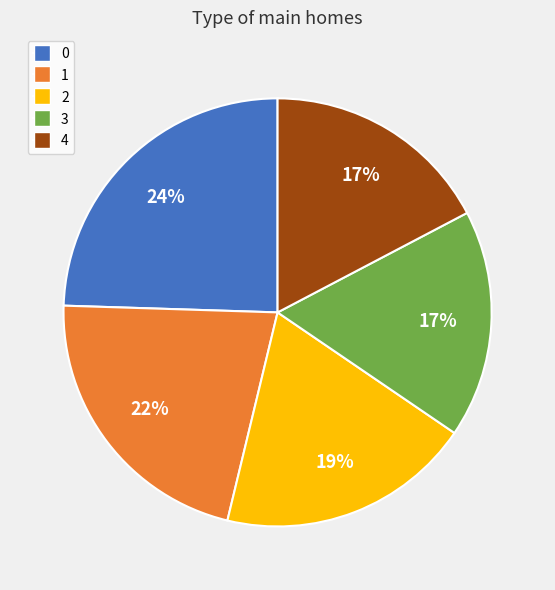

The 0 slice represents 17% of the pie. True or false?

False